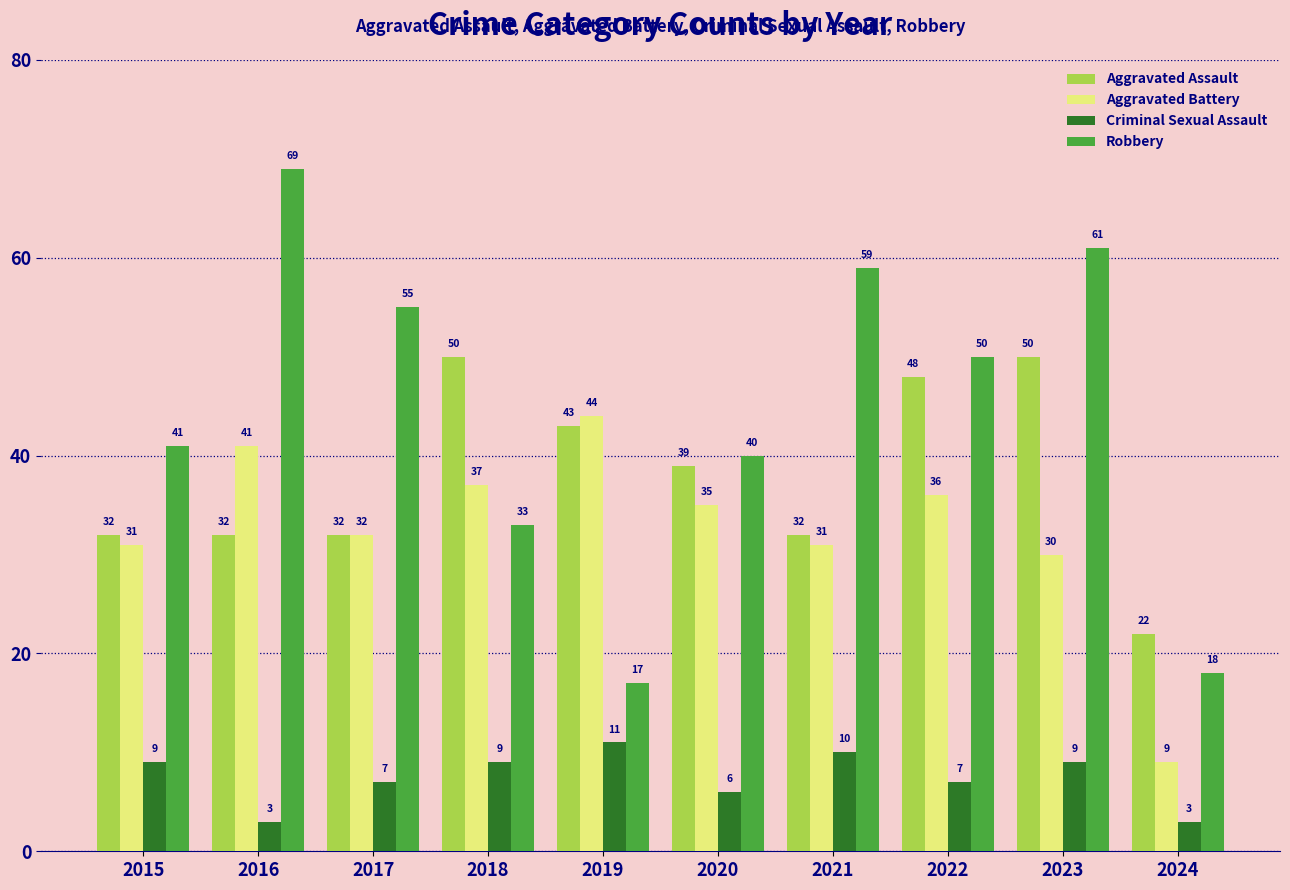

Are the bars grouped side by side (vs. stacked)?

Yes